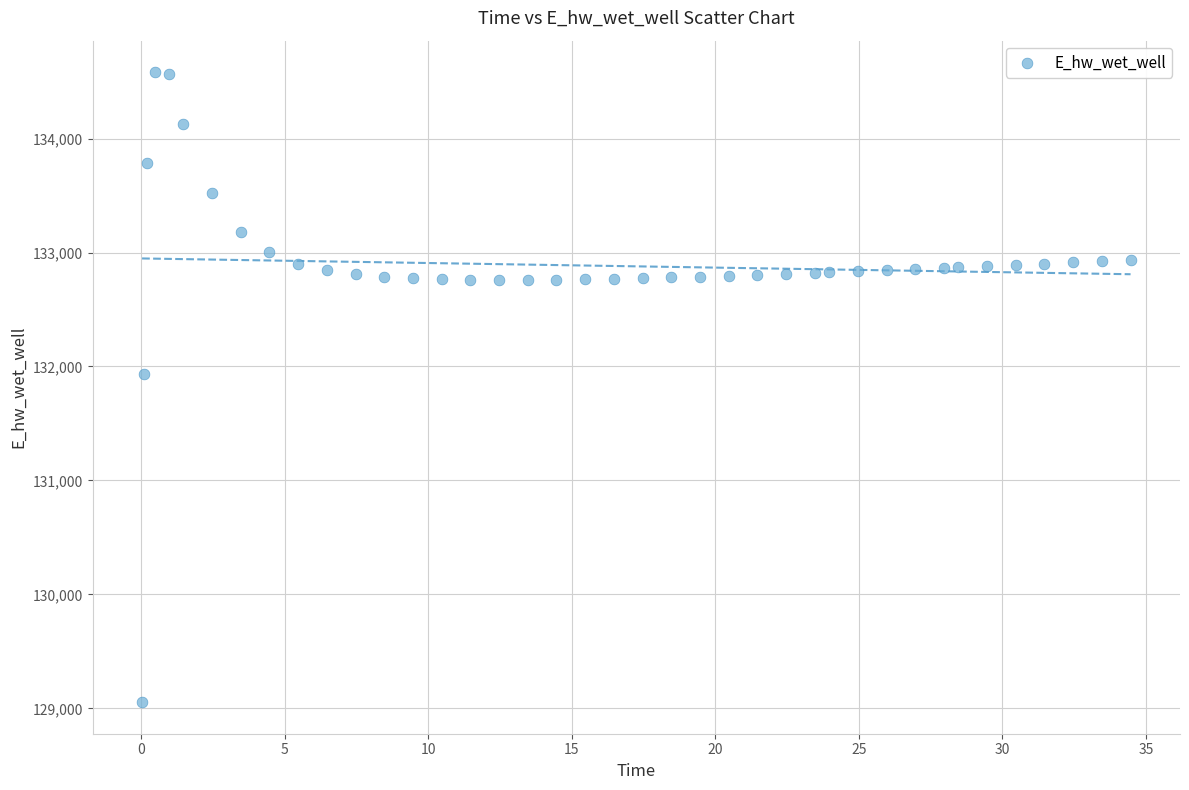

What Y value in the scatter plot is closest to 131818?

131938.1